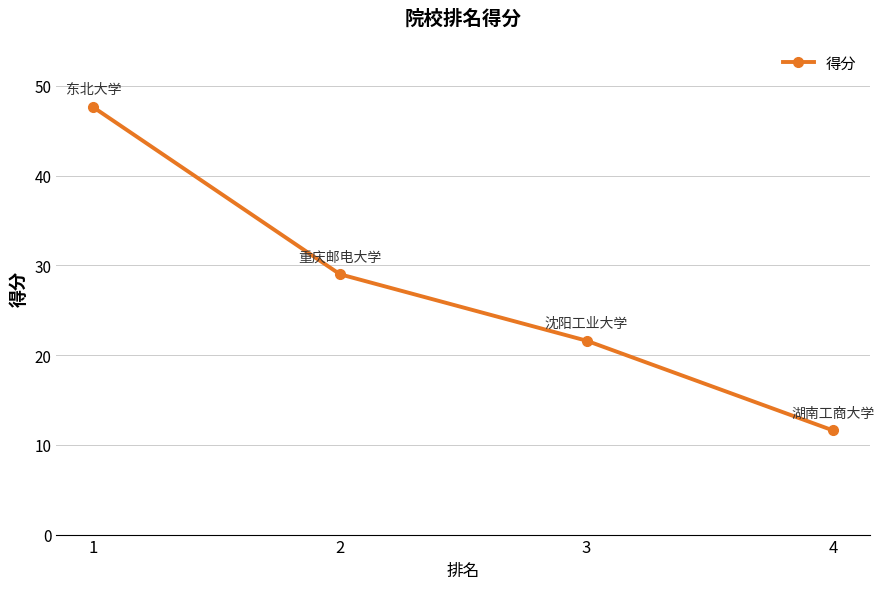

True or false: the data shows 5.1 at 3.

False